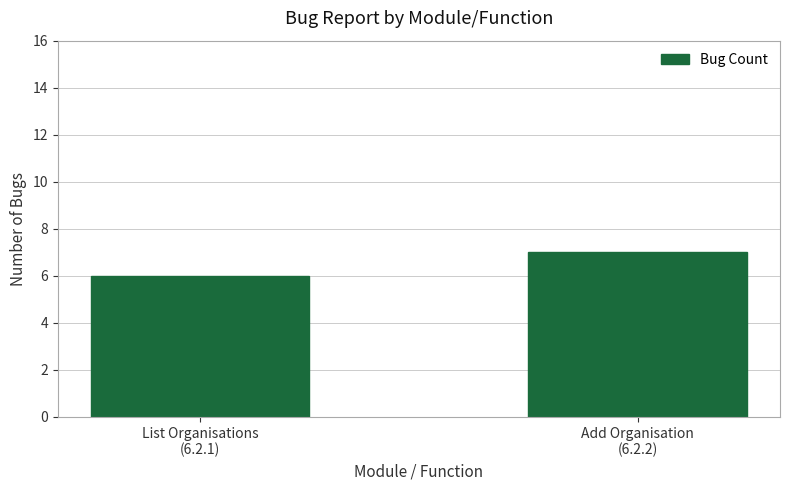

What is the difference between the maximum and minimum values?

1